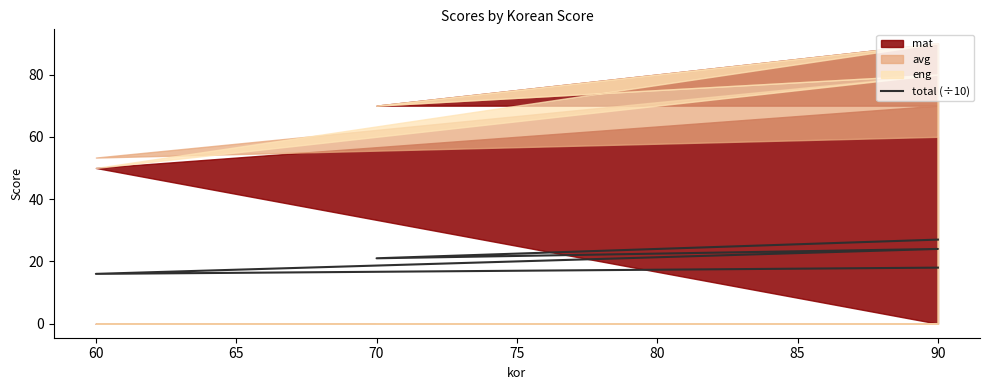

True or false: the data shows 21 at 60.

False